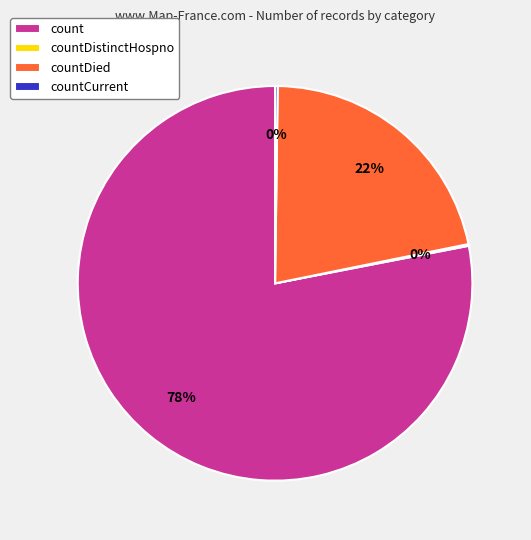

Do count and countDied together represent more than half of the pie?

Yes